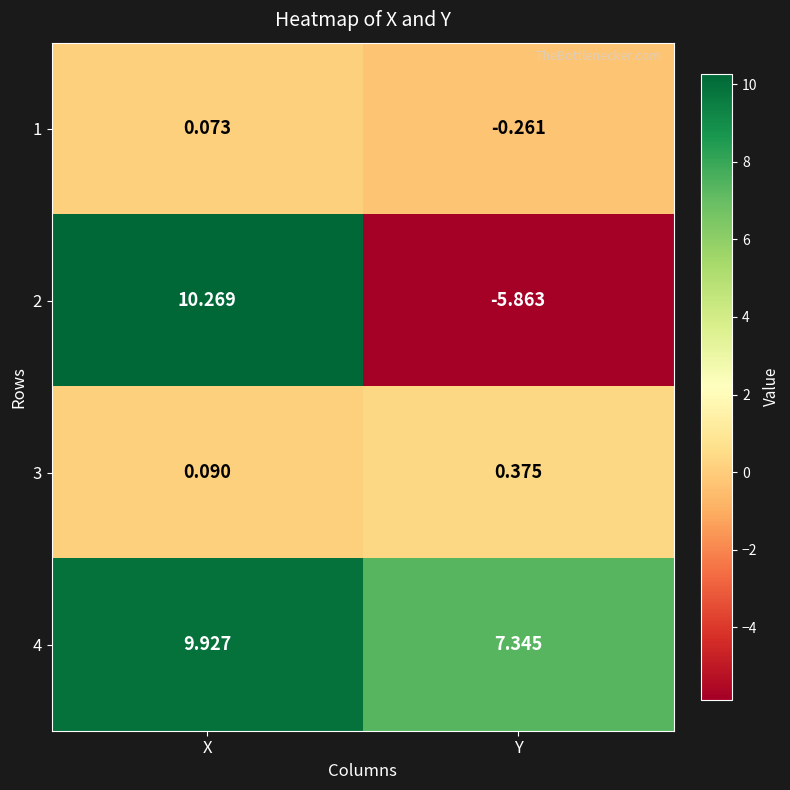

At which label does 2 reach its peak?

X